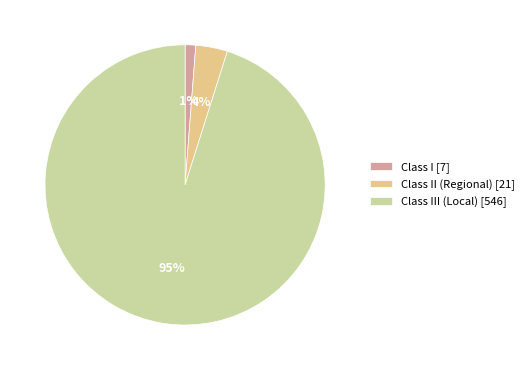

True or false: Class II (Regional) [21] accounts for 4% of the total.

True